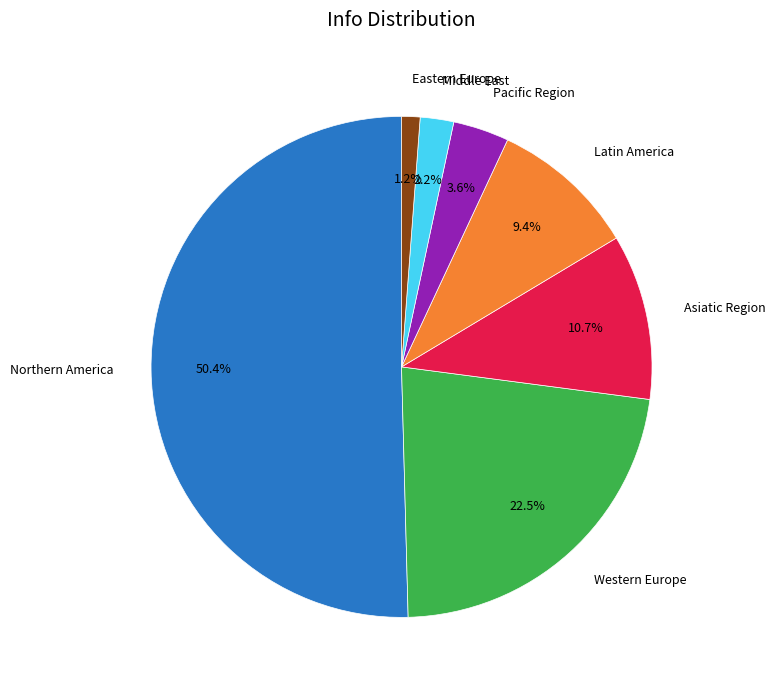

Is it true that Pacific Region is 4% of the pie?

True